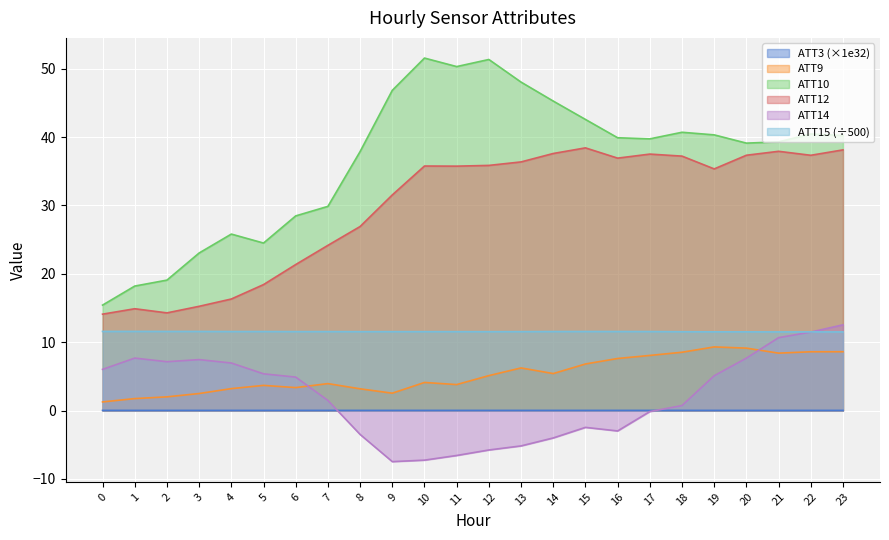

The ATT10 series shows 24.3 at 8. True or false?

False